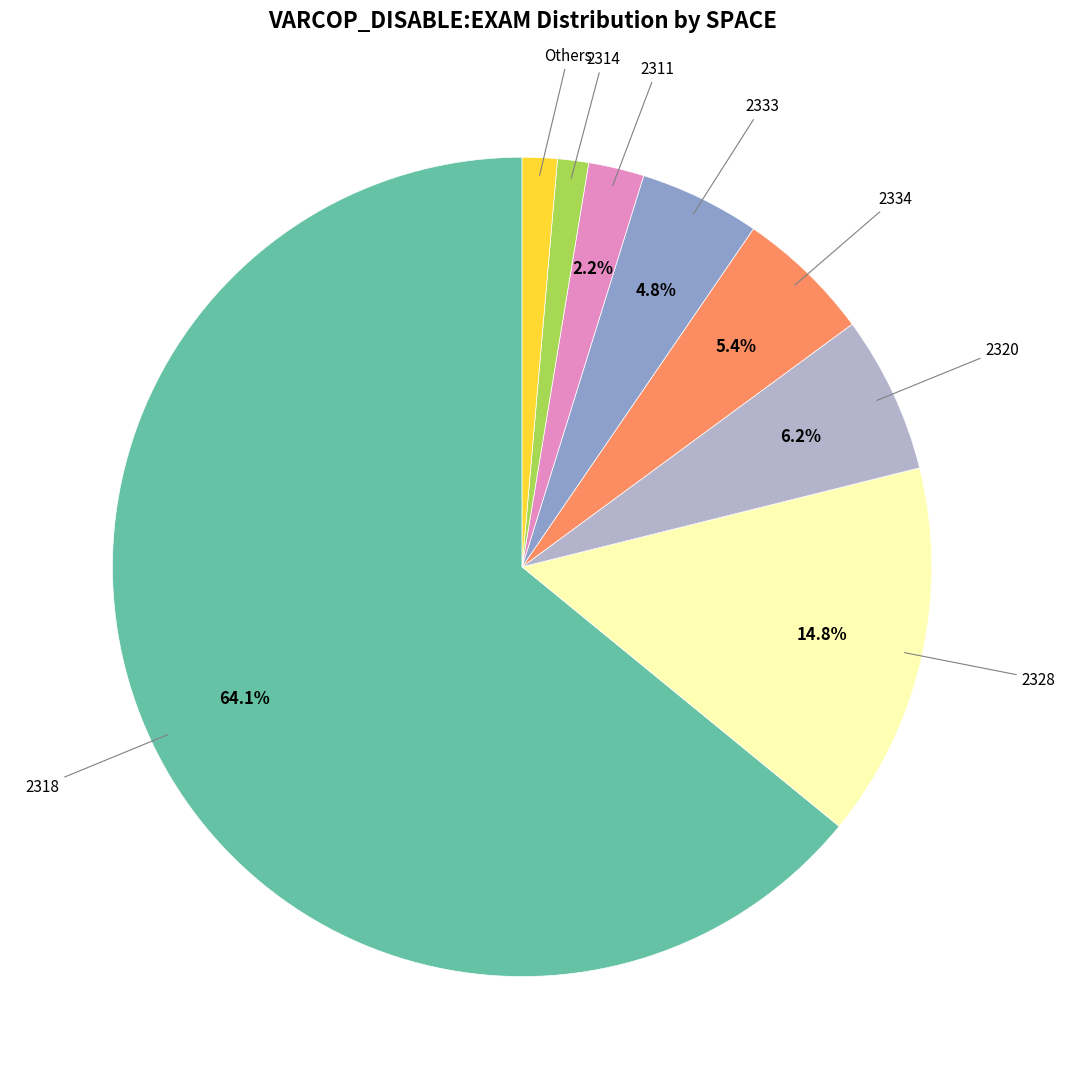

Does any single category account for the majority?

Yes